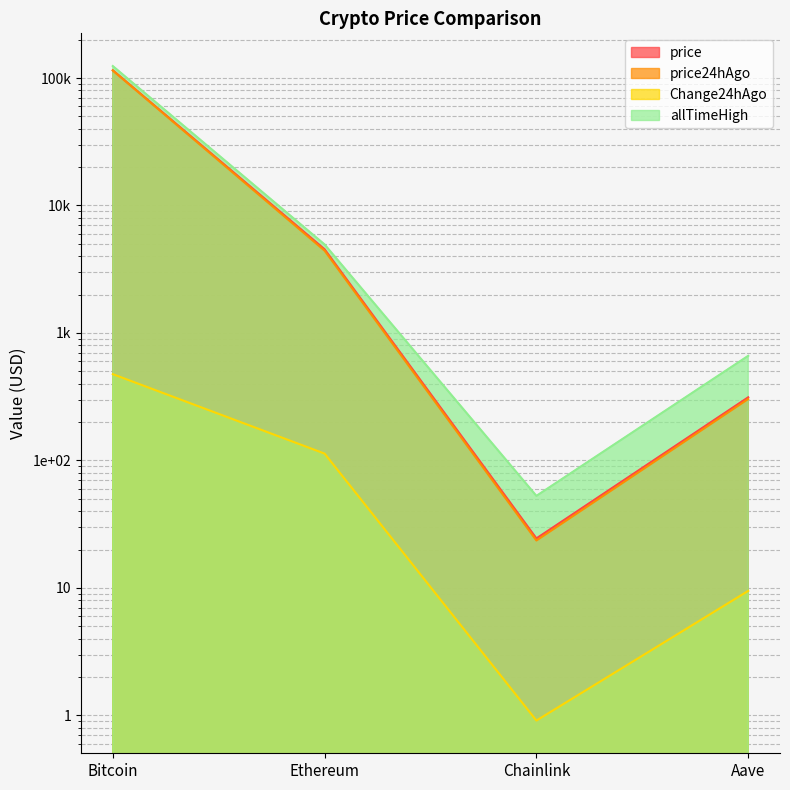

True or false: allTimeHigh and price cross at least once.

False